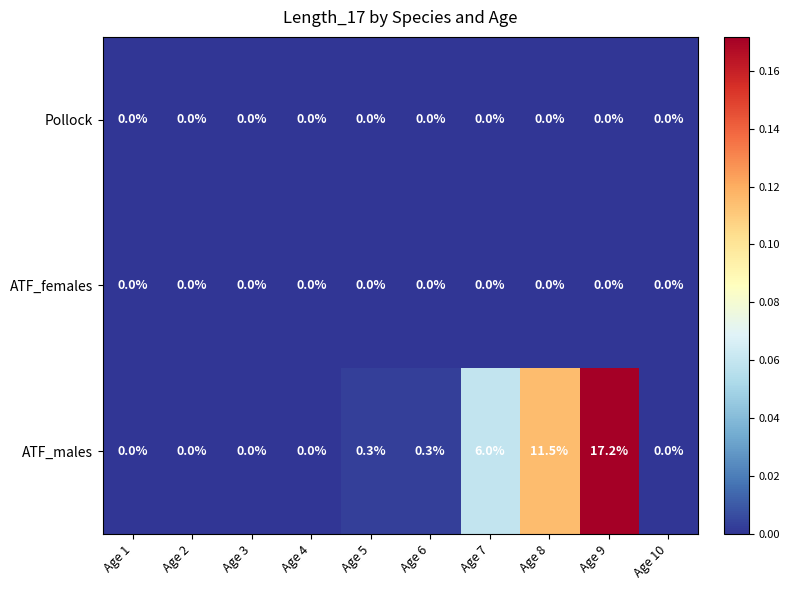

Which label corresponds to the largest value in the chart?

Age 9